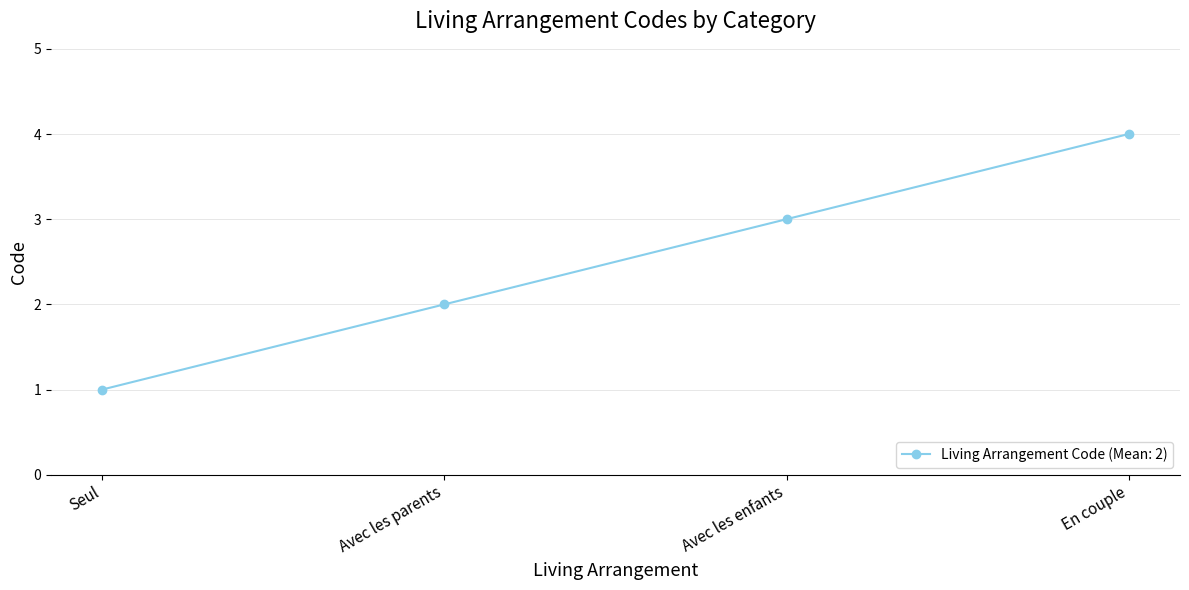

How many lines are shown in the chart?

1